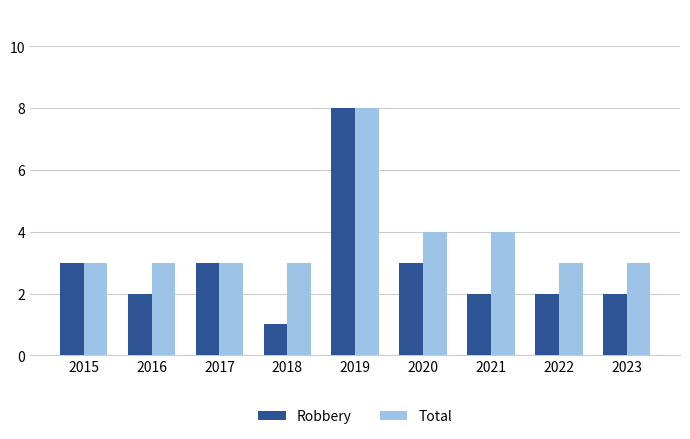

Between 2016 and 2017, which series saw the biggest shift?

Robbery